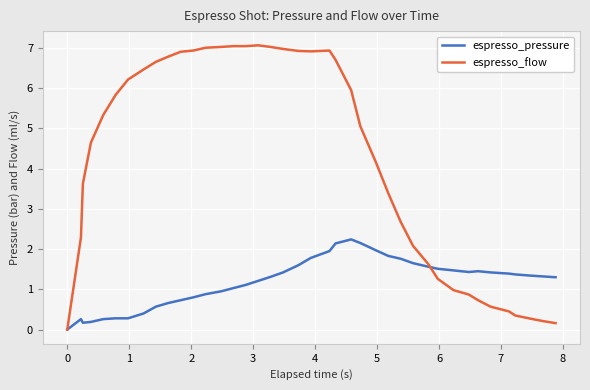

List the series in order of their overall mean, highest first.

espresso_flow, espresso_pressure